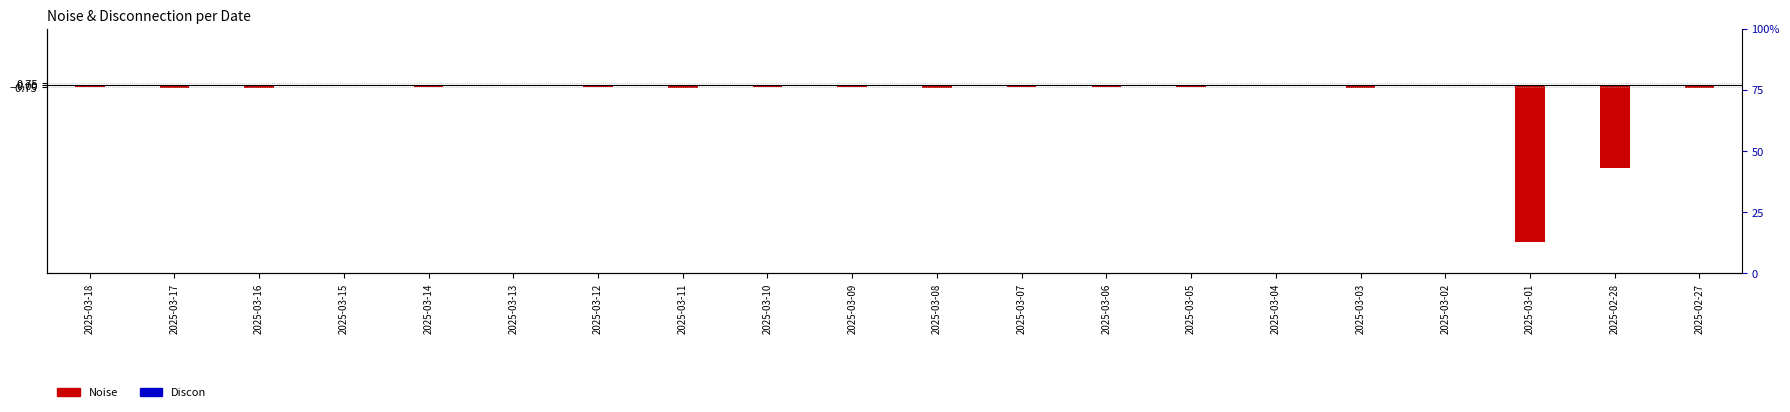

List the series in order of their peak value, highest first.

Discon, Noise (negated)